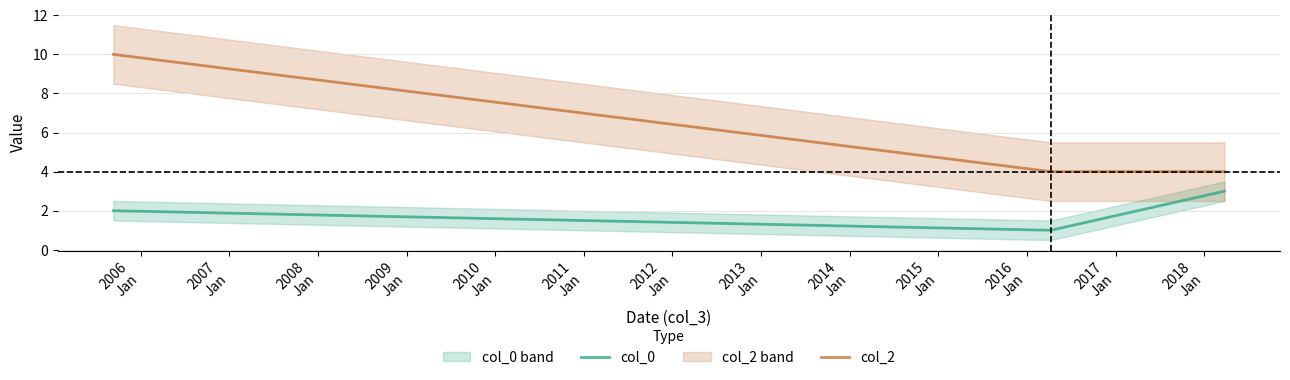

The value of col_0 at 2007
Jan is 4. True or false?

False